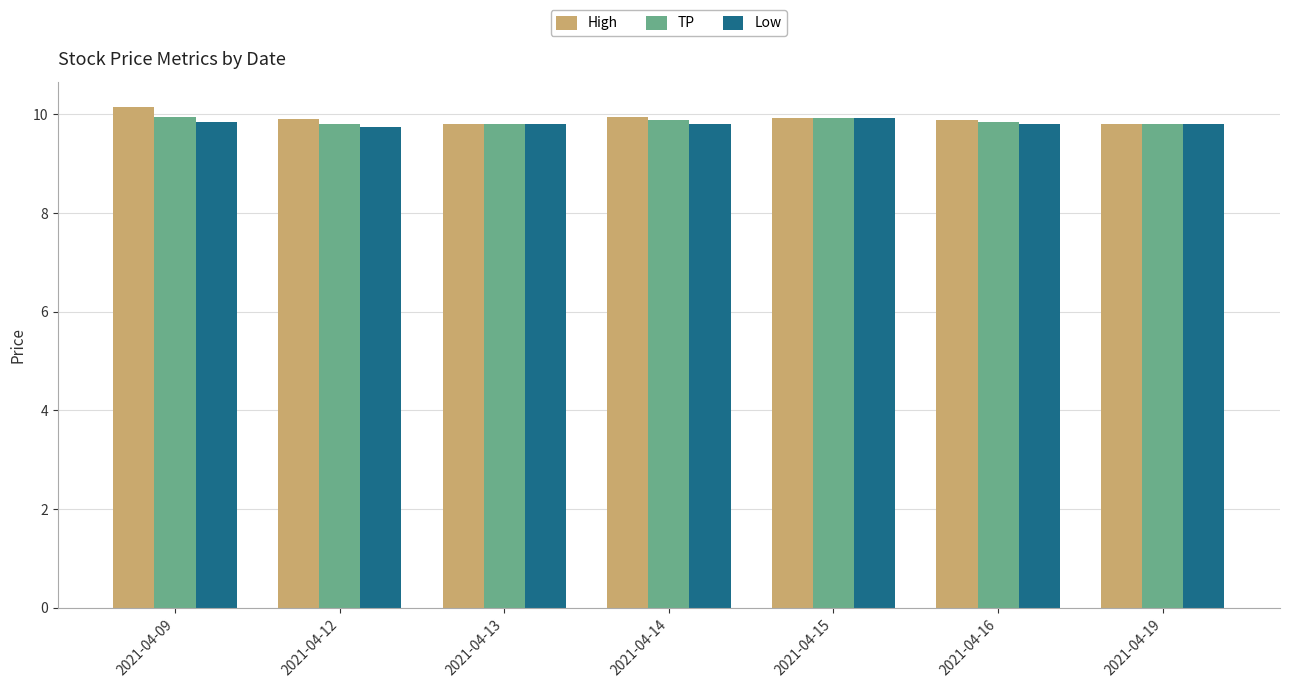

What is the value of the High bar at the 2nd from the left?

9.9